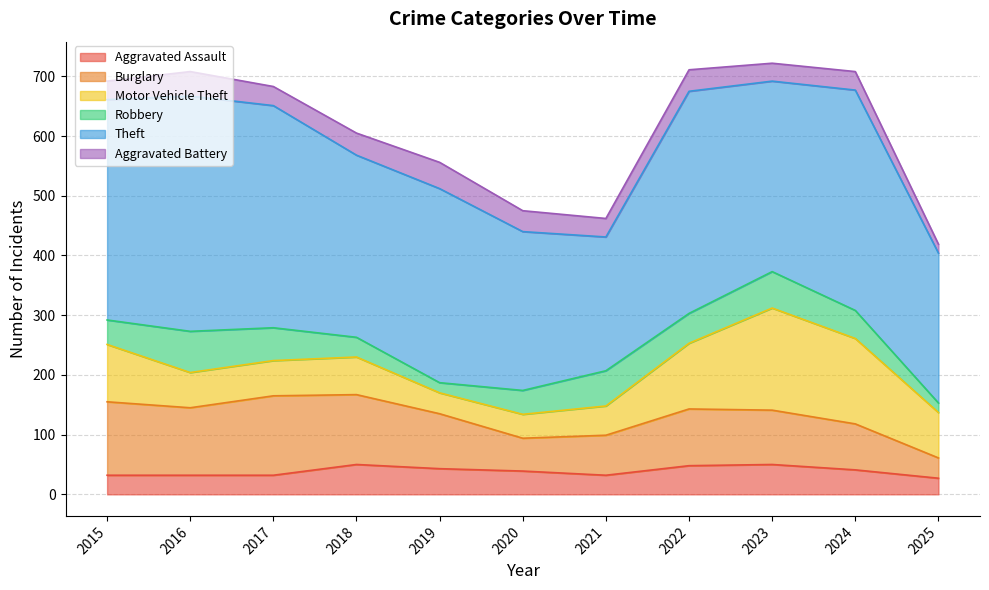

How many times do Burglary and Motor Vehicle Theft cross each other?

1